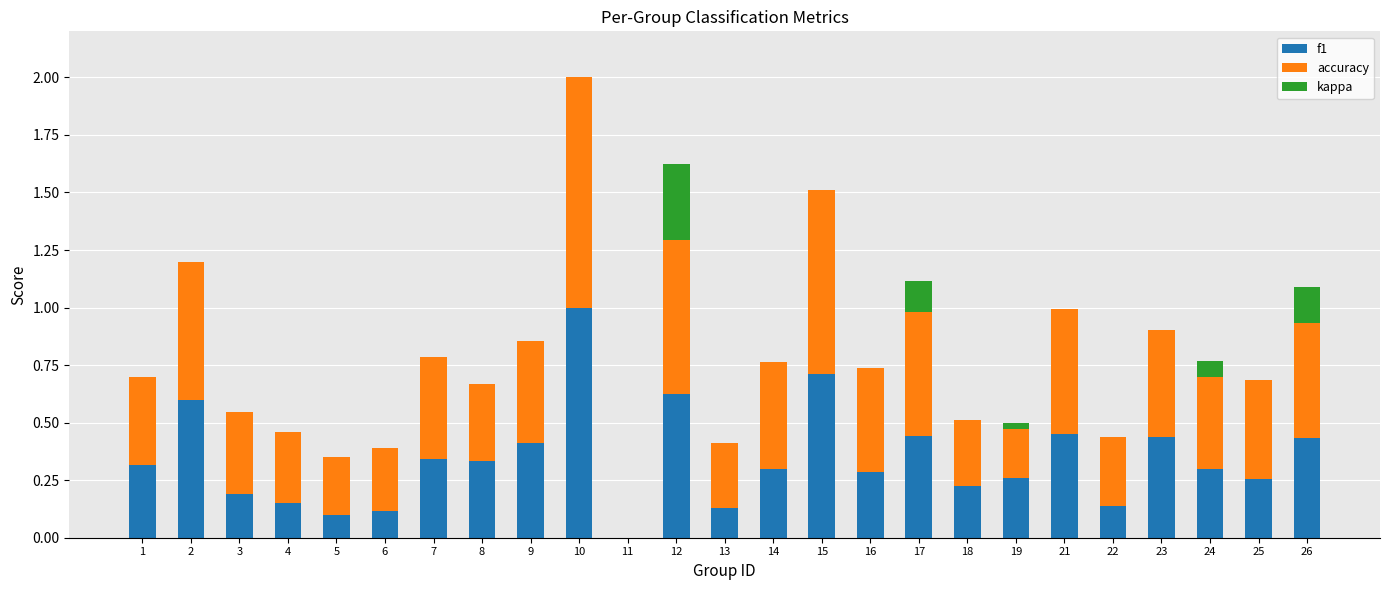

What are all the series names shown in the legend?

f1, accuracy, kappa